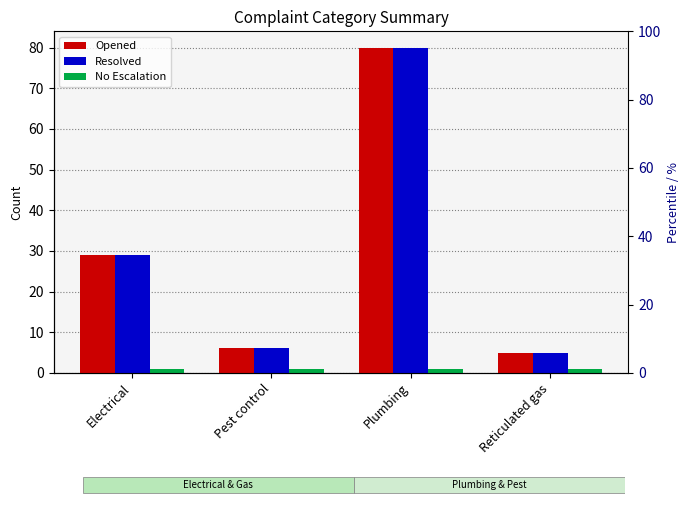

What are all the series names shown in the legend?

Opened, Resolved, No Escalation